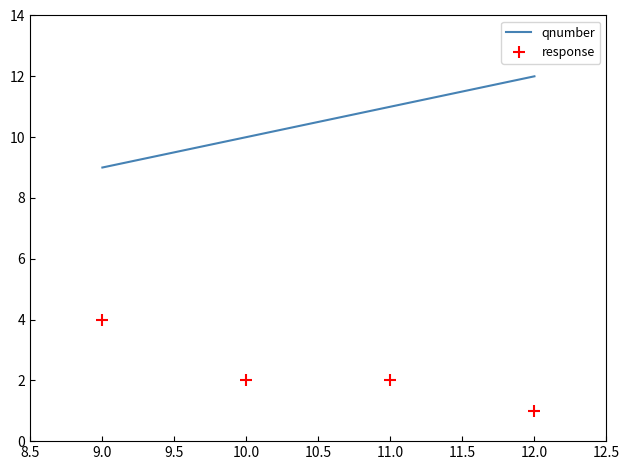

Reading right to left, transcribe all the data shown in this chart.

qnumber: 12	11	10	9
response: 1	2	2	4